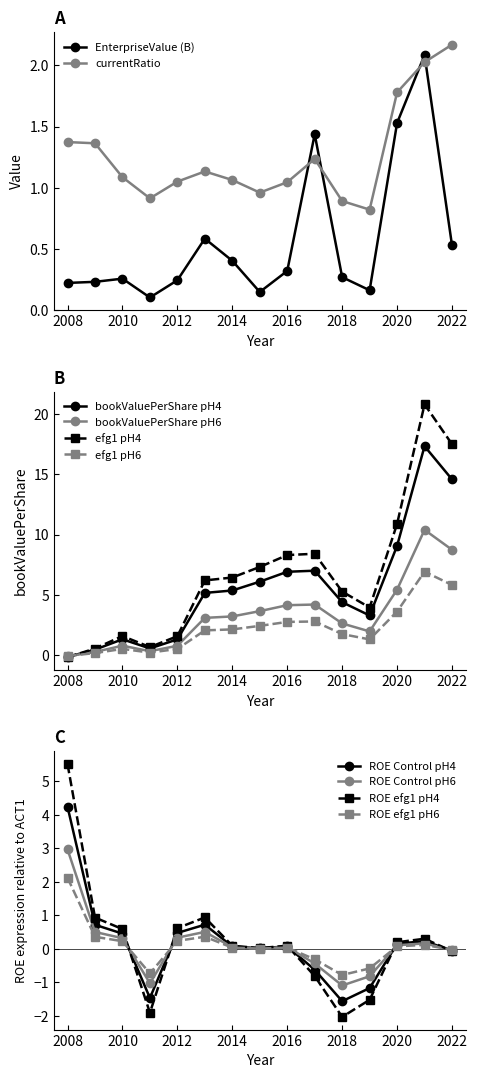

What is the value of the EnterpriseValue point at the 2nd from the left?

0.2